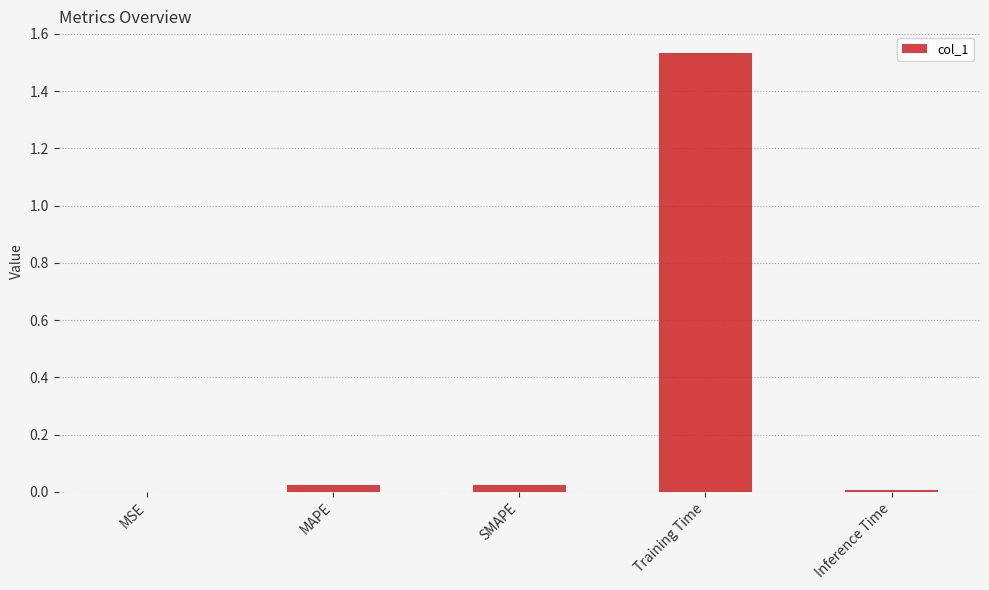

Is it true that the value at MAPE is 0.0?

True